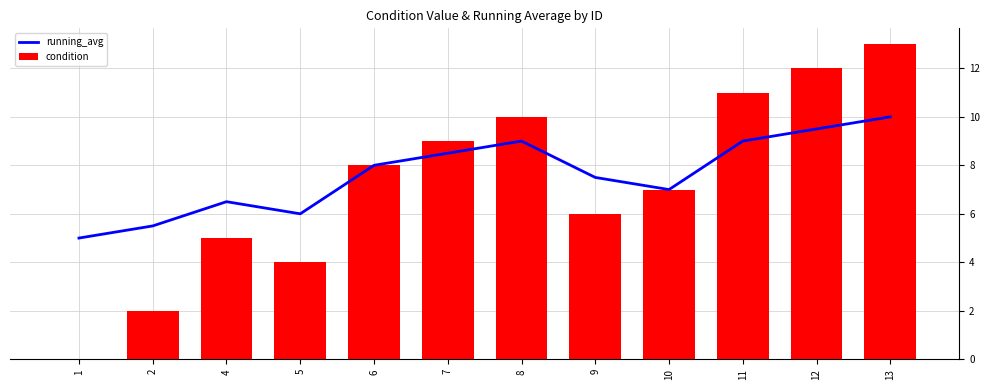

Reading left to right, list all the values displayed in this chart.

running_avg: 5.0	5.5	6.5	6.0	8.0	8.5	9.0	7.5	7.0	9.0	9.5	10.0
condition: 0.0	2.0	5.0	4.0	8.0	9.0	10.0	6.0	7.0	11.0	12.0	13.0